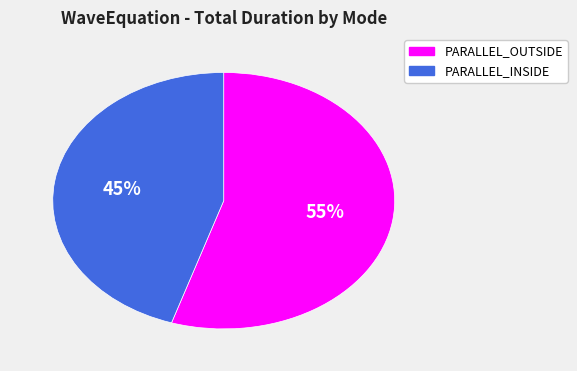

To the nearest percent, what is the difference between the largest and smallest slice percentages?

10%